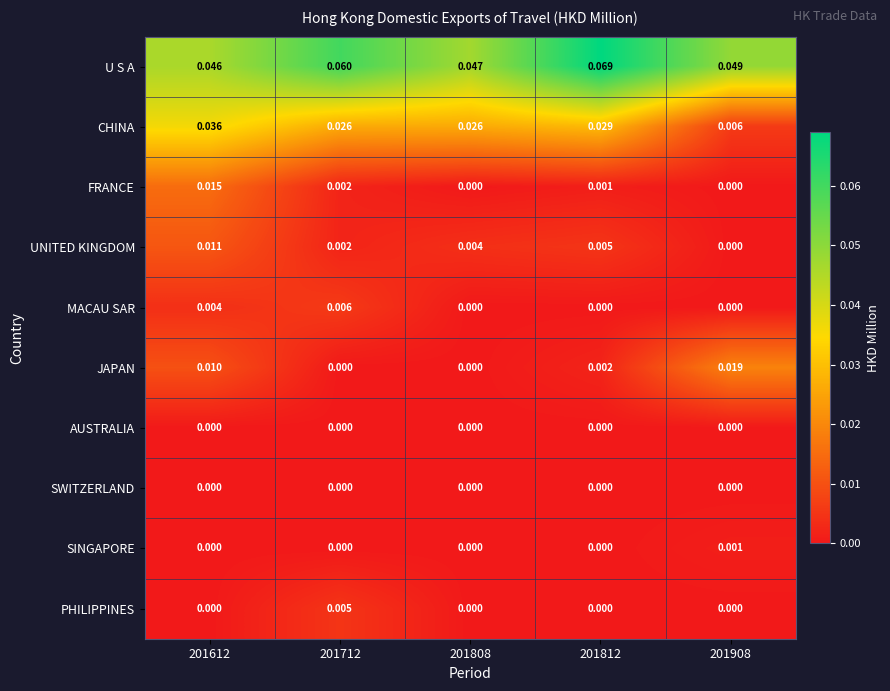

Which series has the largest total across all categories?

U S A